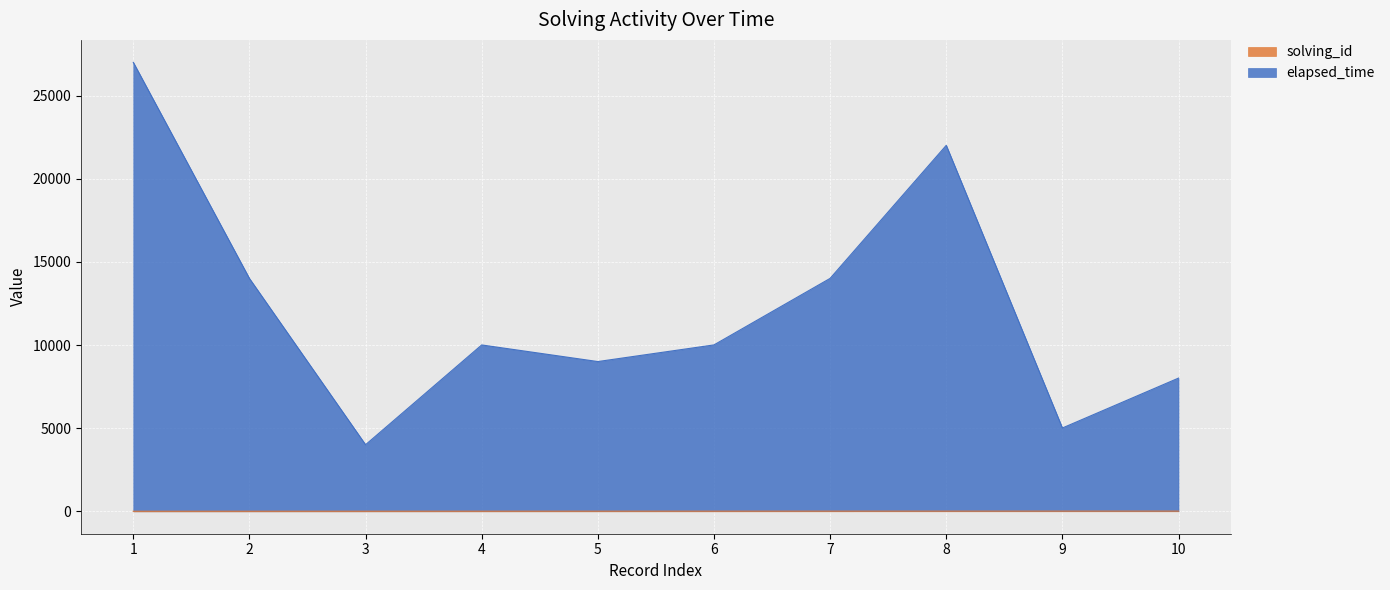

True or false: solving_id and elapsed_time cross at least once.

False